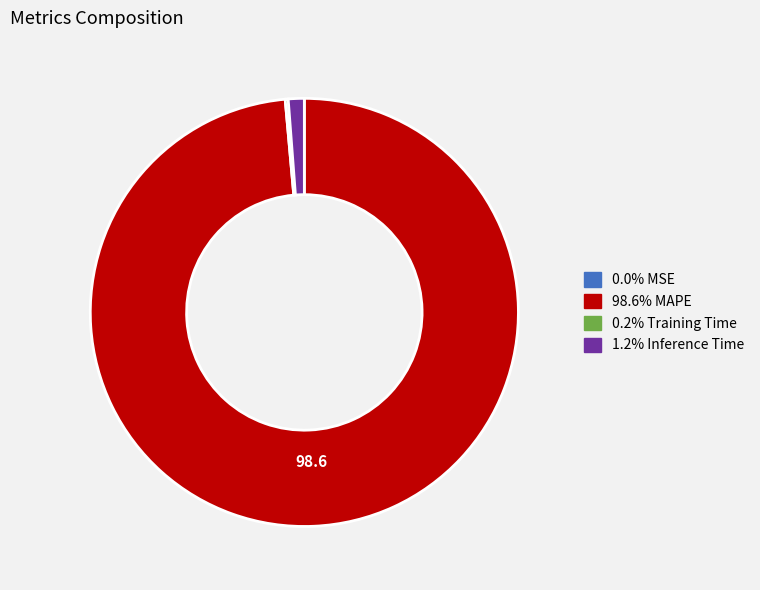

Is there any slice that represents more than half of the pie?

Yes